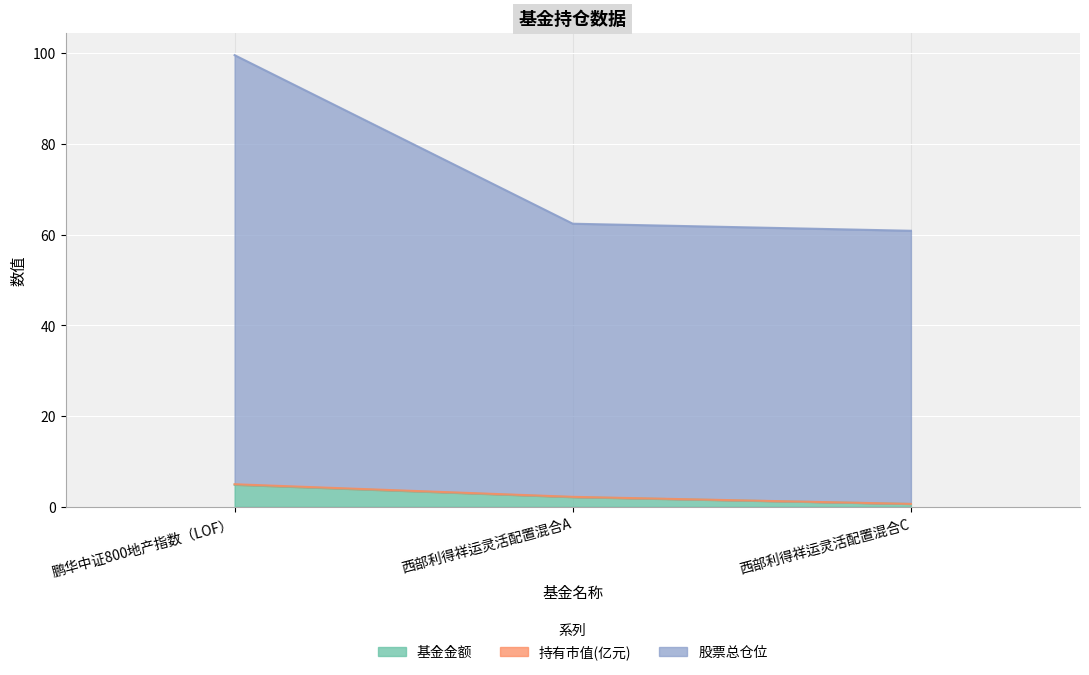

What is the value of the 股票总仓位 point at the 3rd from the left?

60.8